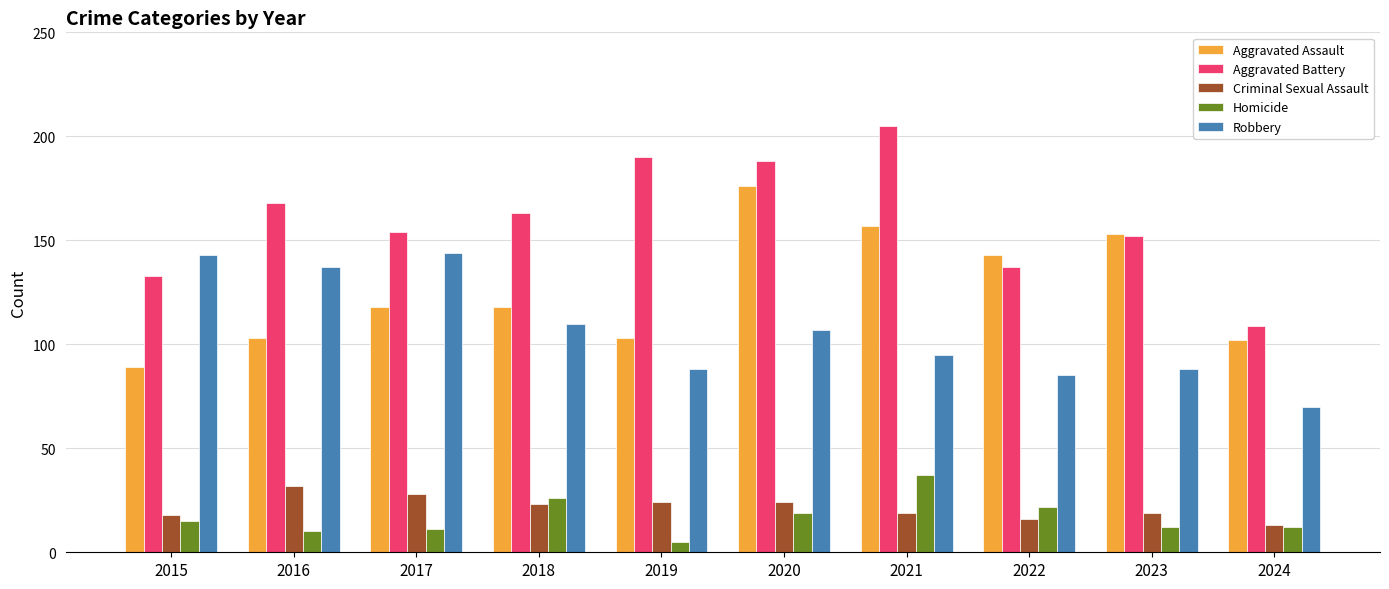

Which series changed the most between 2020 and 2022?

Aggravated Battery